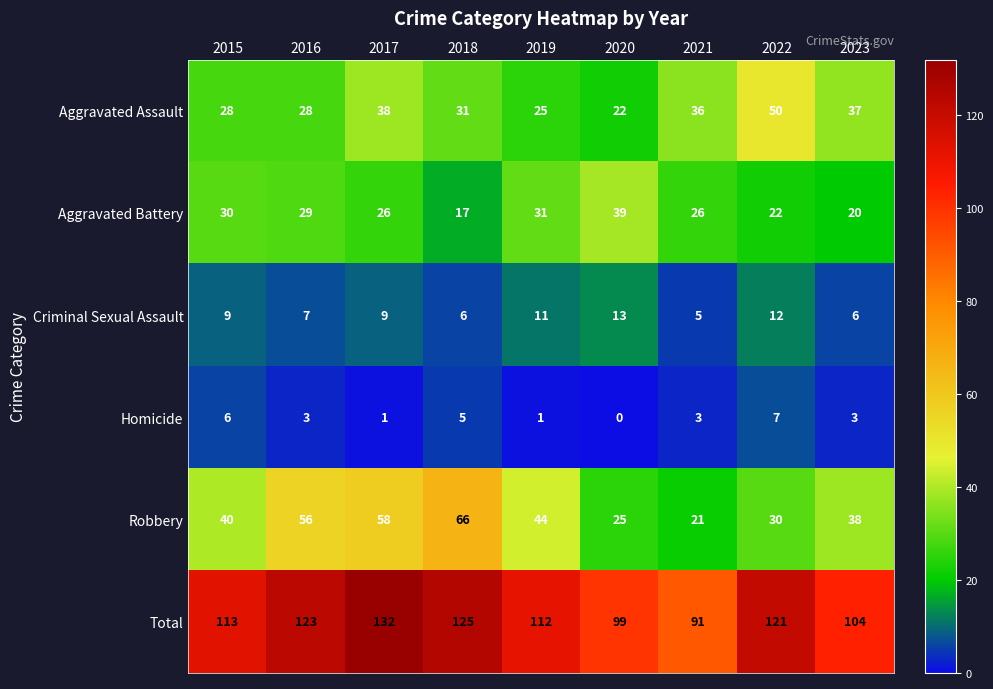

What is the average value of the Homicide series?

3